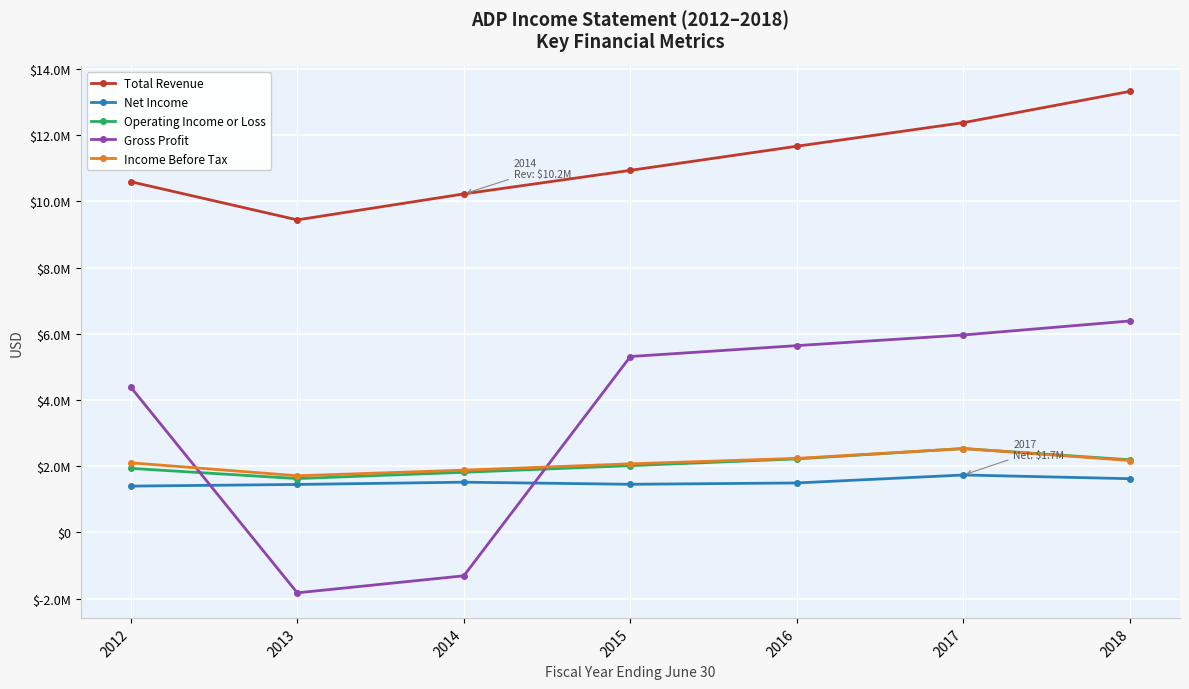

What is the difference between the Operating Income or Loss values at 2018 and 2016?

27500